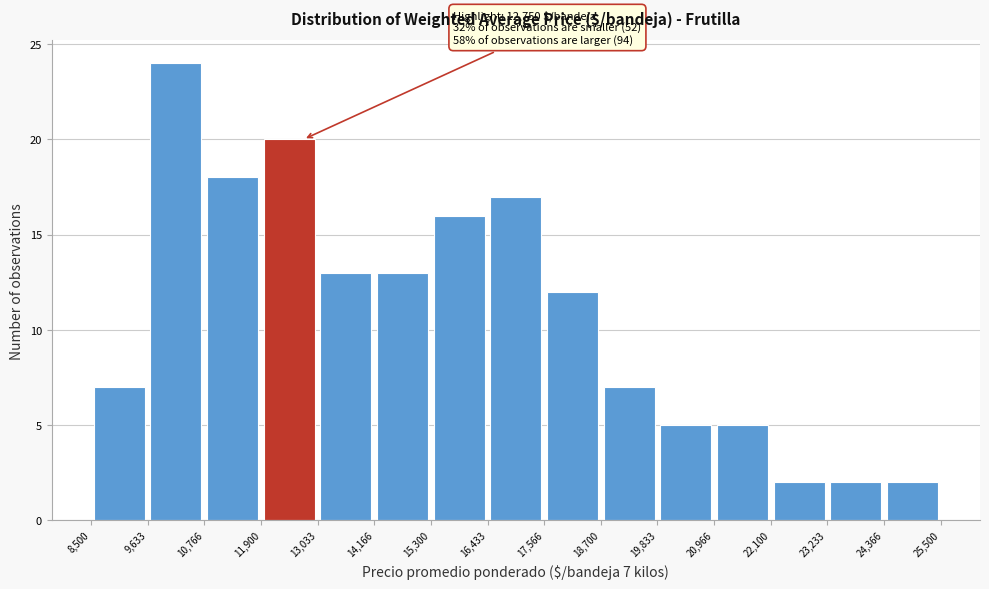

Over which range of the x-axis is the bar tallest?

9,633 to 10,766